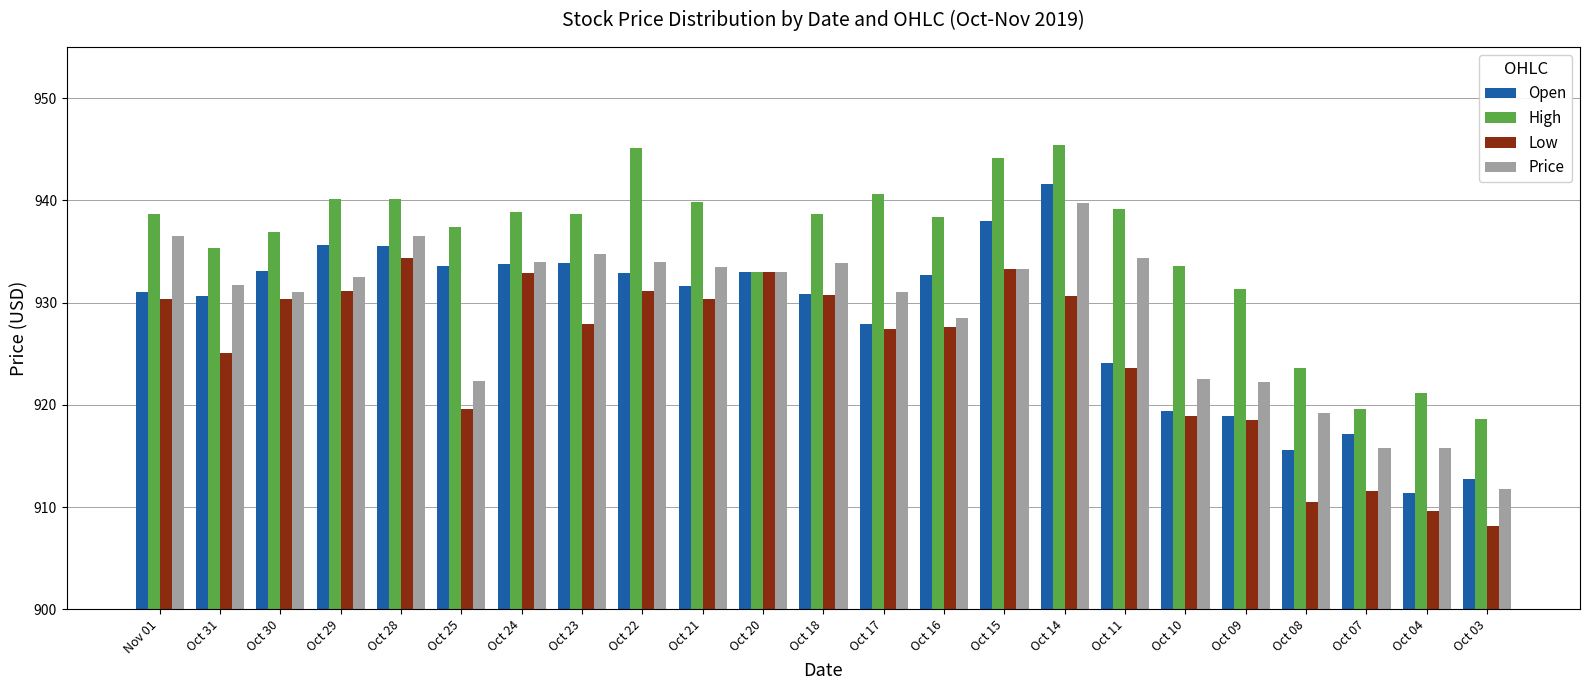

The Open series shows 933.8 at Oct 24. True or false?

True